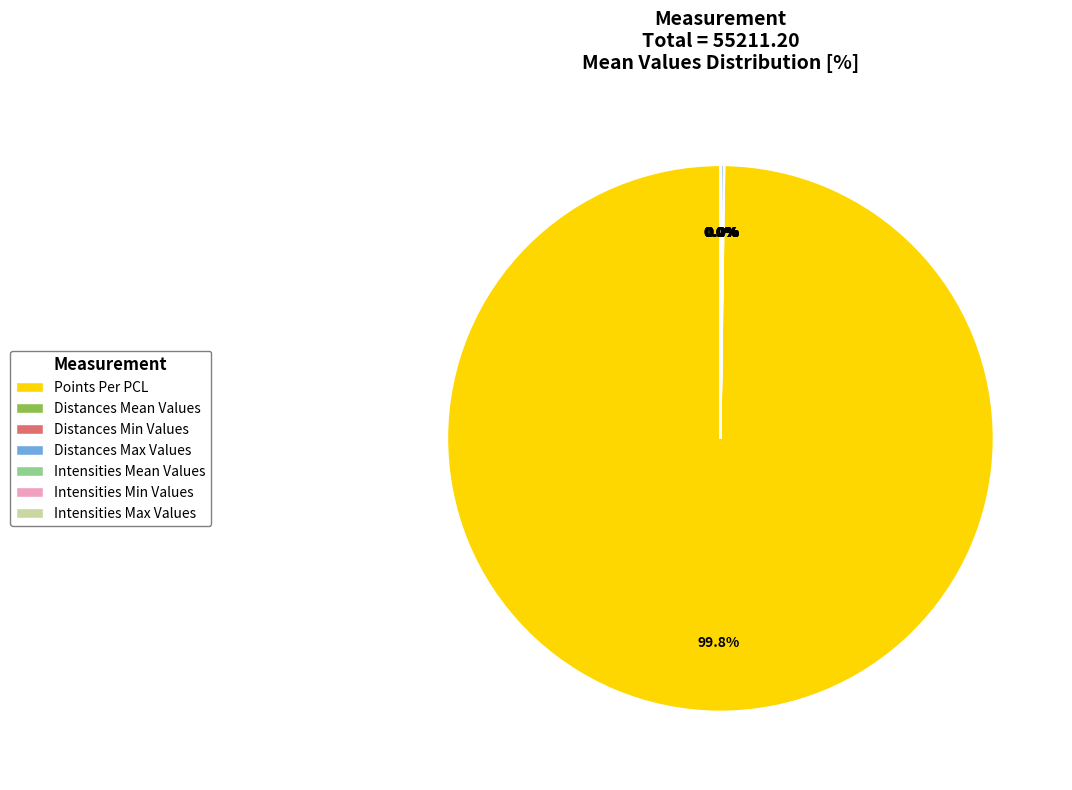

To the nearest percent, what is the average slice percentage?

14%